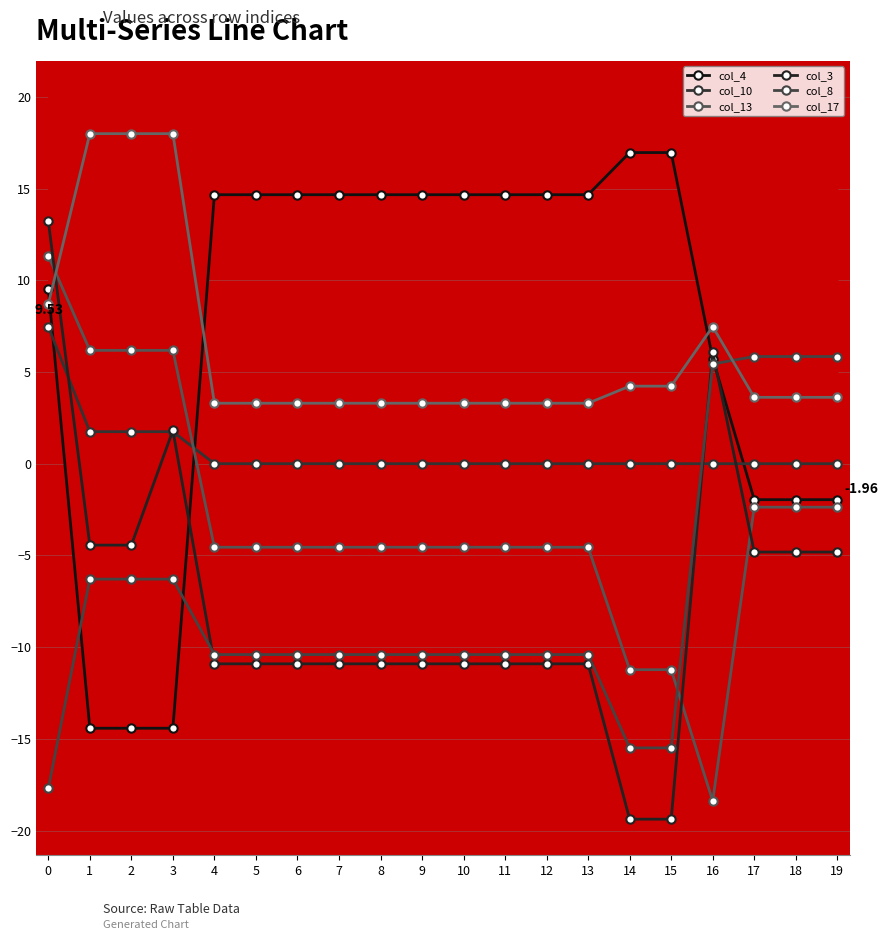

At how many categories does at least one series exceed 11?

16